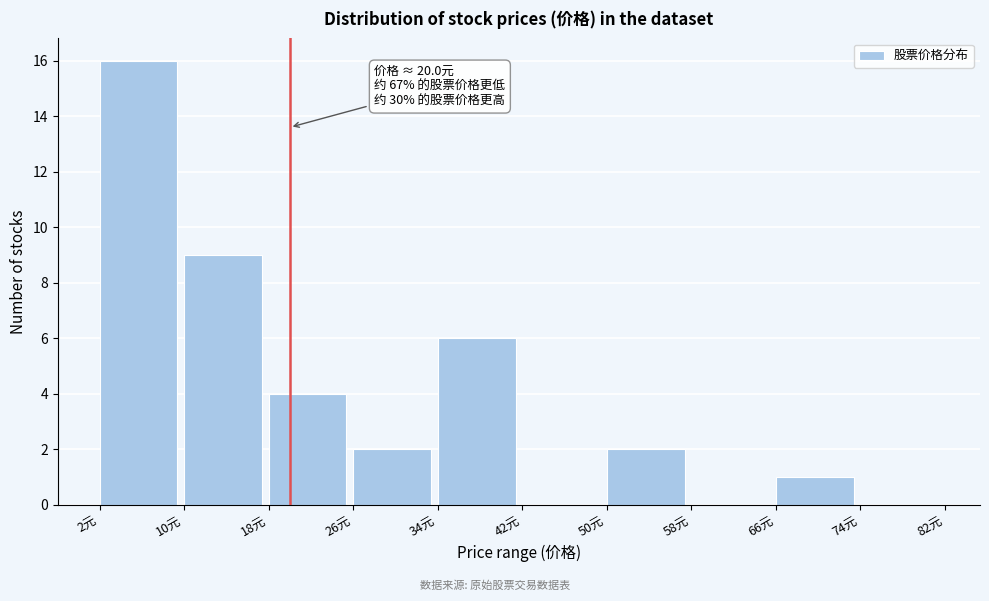

Which range on the x-axis has the tallest bar?

2 to 10